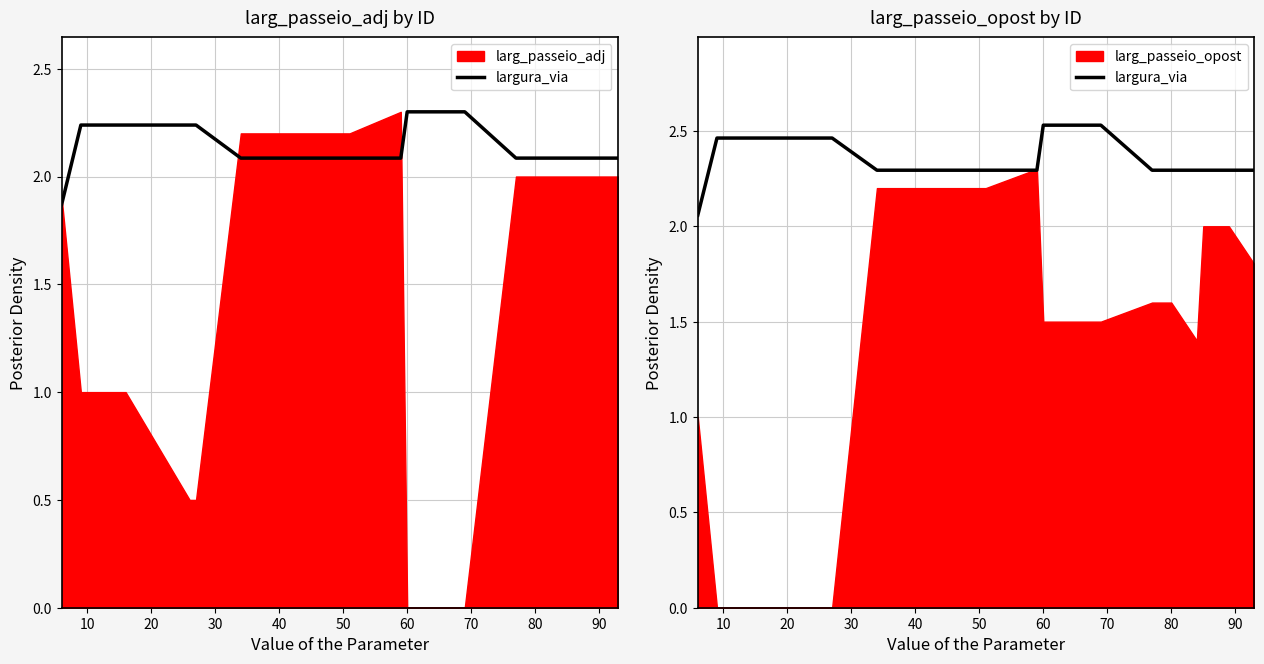

Does the chart display data point markers on the line(s)?

No